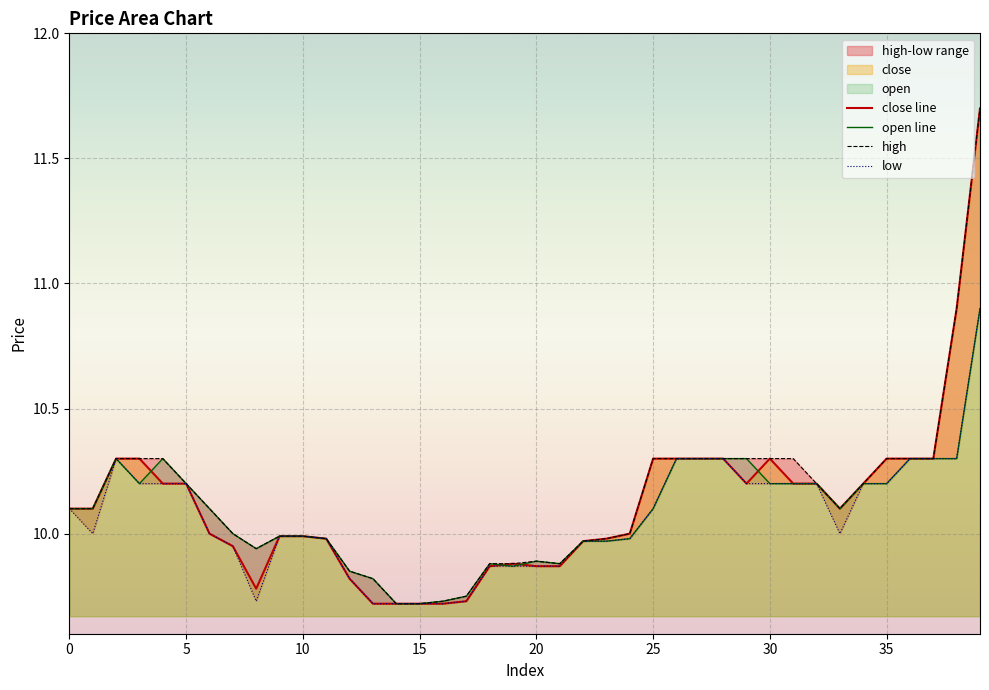

What is the difference between the maximum and minimum values in the high series?

2.0